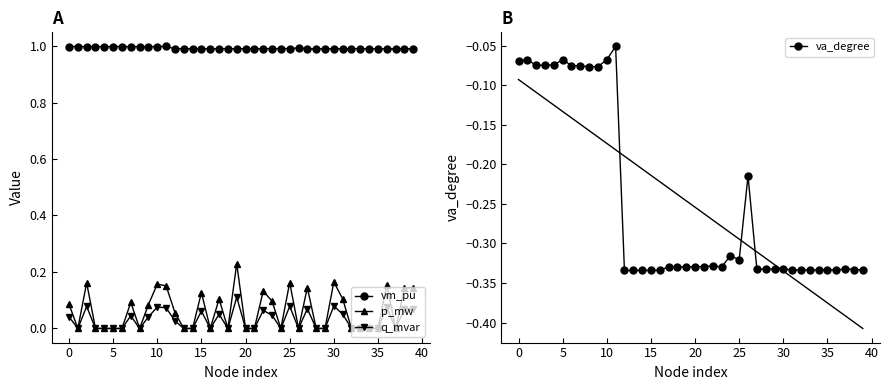

The vm_pu series shows 0.4 at 25. True or false?

False